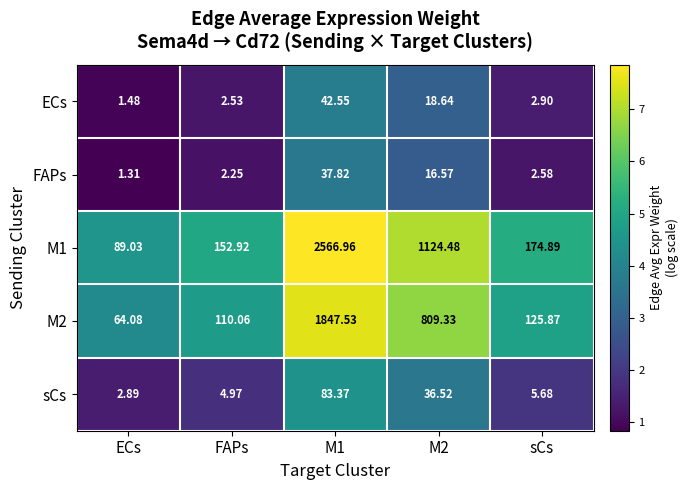

Which series has the widest spread of values?

M1